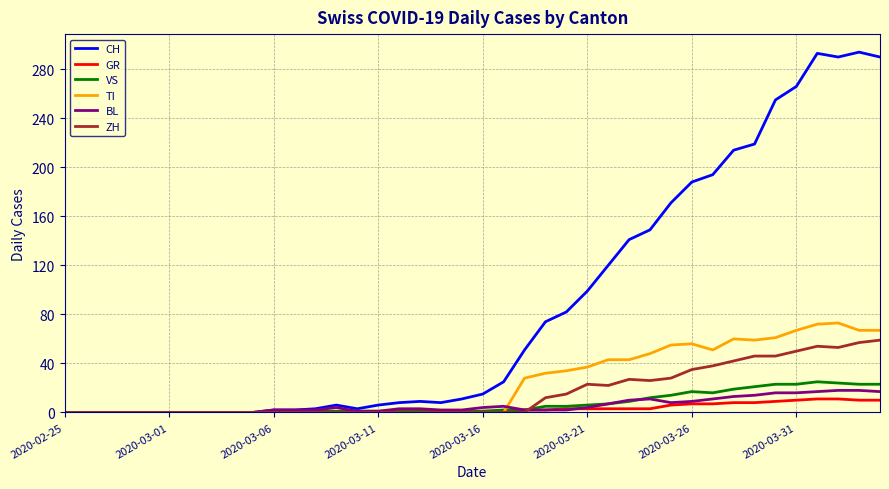

Which series has the widest spread of values?

CH